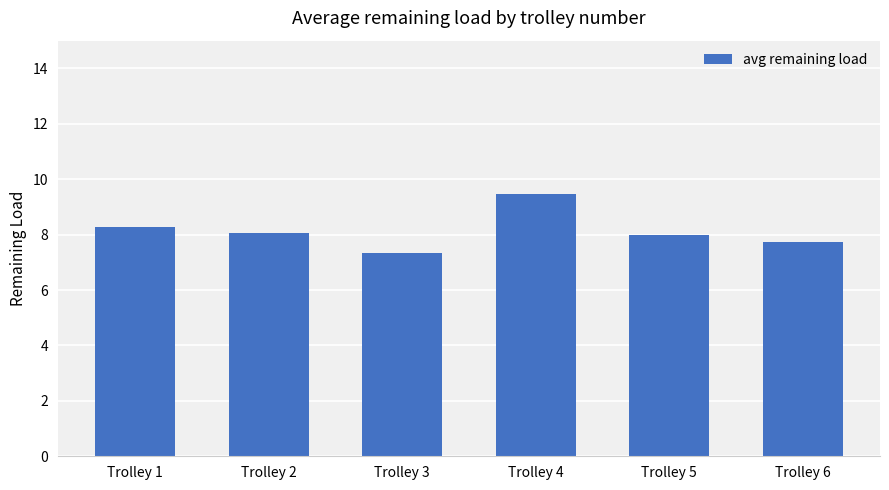

Reading left to right, transcribe all the data shown in this chart.

Trolley 1=8.3	Trolley 2=8.1	Trolley 3=7.3	Trolley 4=9.5	Trolley 5=8.0	Trolley 6=7.7